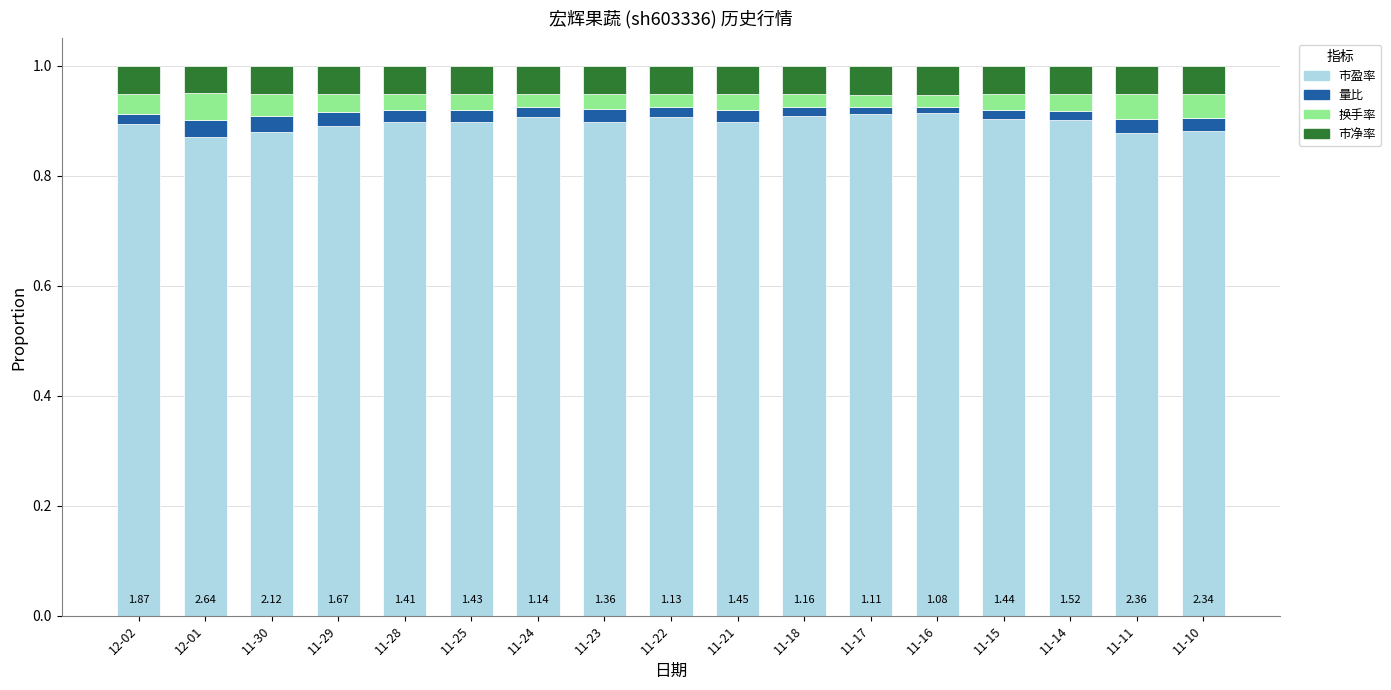

What is the total value across all series at 11-10?

1.0